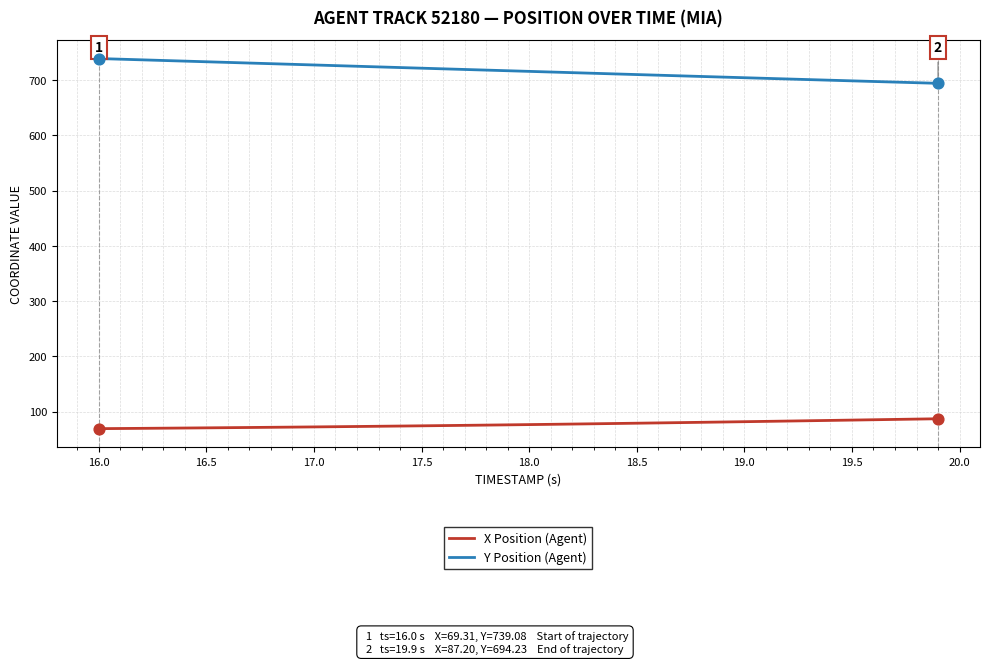

Which series has the largest total across all categories?

Y Position (Agent)